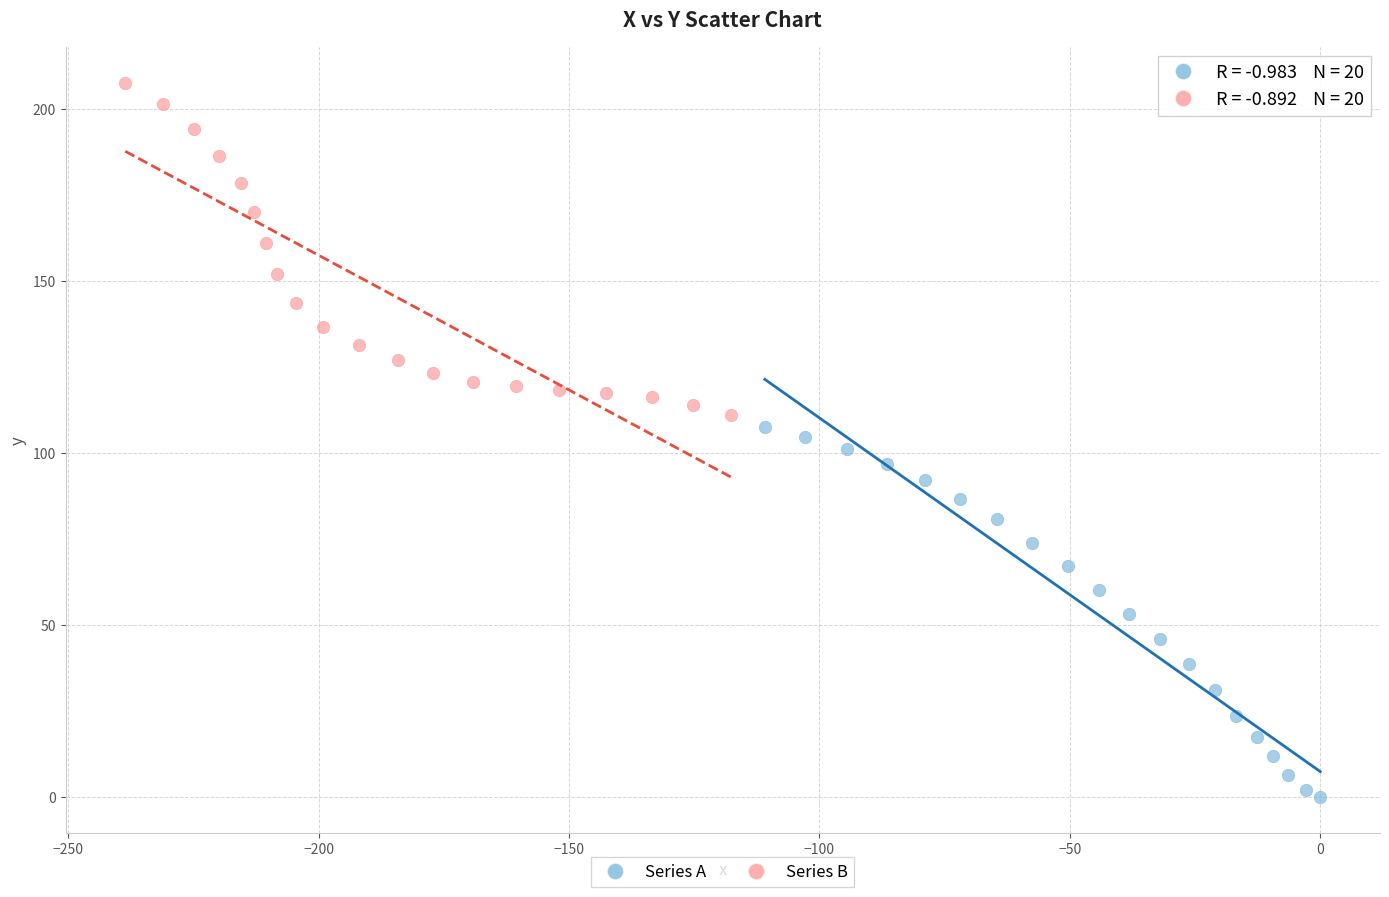

Which series has the largest Y range (max minus min)?

Series A